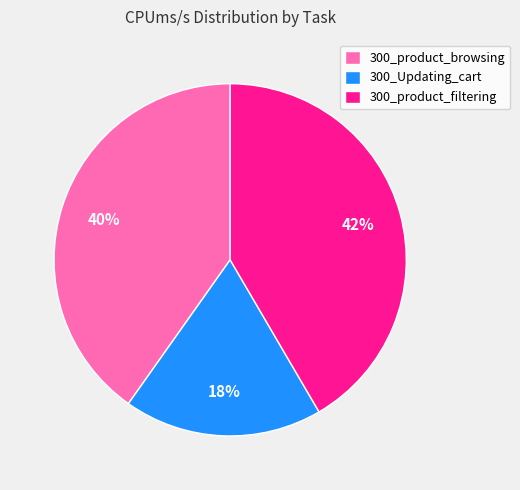

What percentage is the 300_product_browsing slice, to the nearest percent?

40%